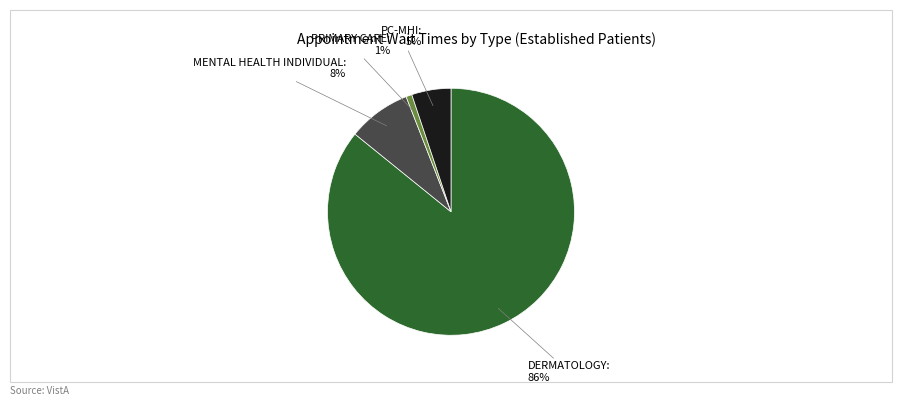

To the nearest percent, what is the difference between the largest and smallest slice percentages?

85%